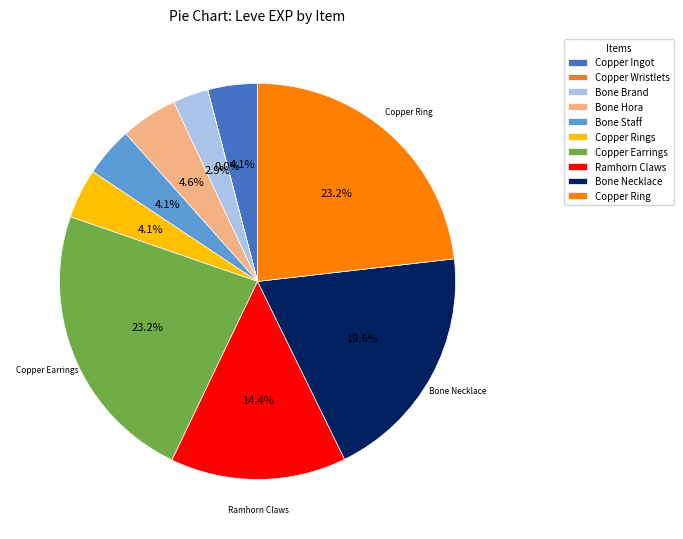

Is there a majority slice in this chart?

No